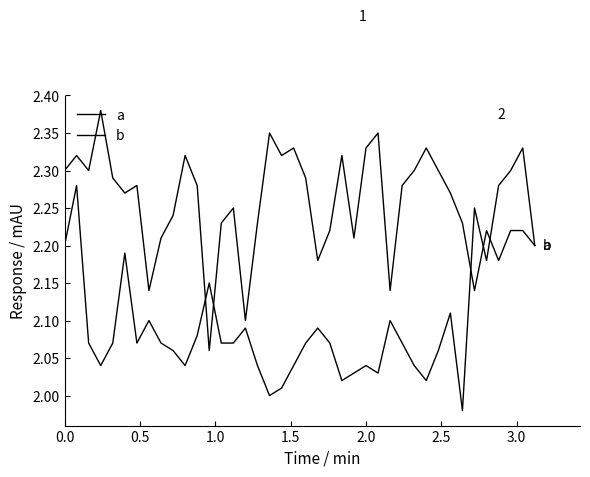

Which series has the largest range (max minus min)?

a